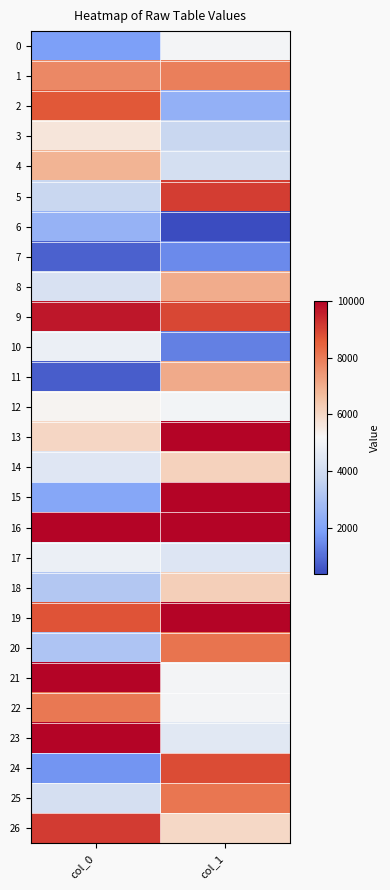

What is the difference between the highest and lowest values at col_0?

9303.5